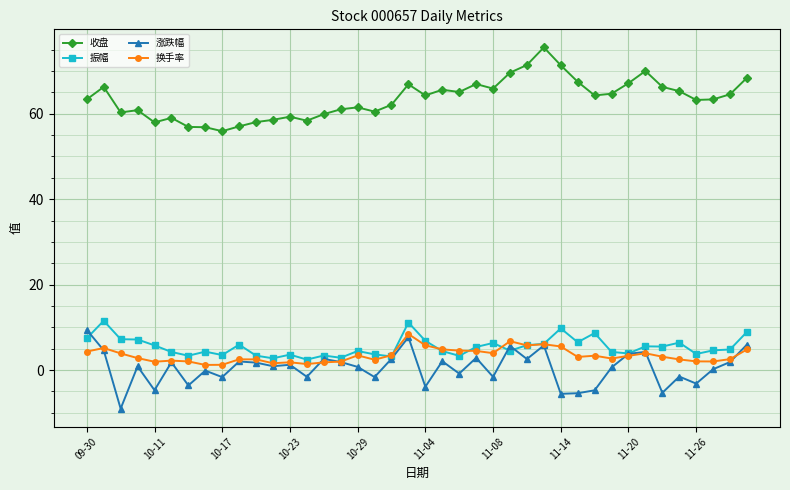

What is the value of the 涨跌幅 point at the 39th from the left?

1.9